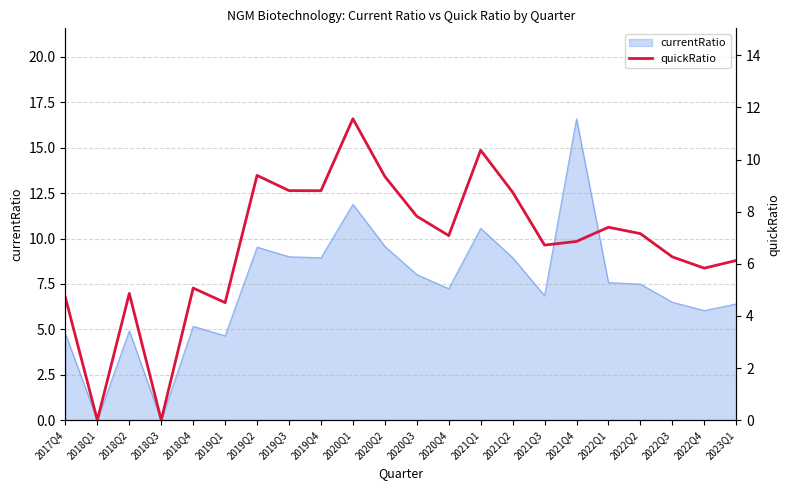

What position from the left is 2022Q1?

18